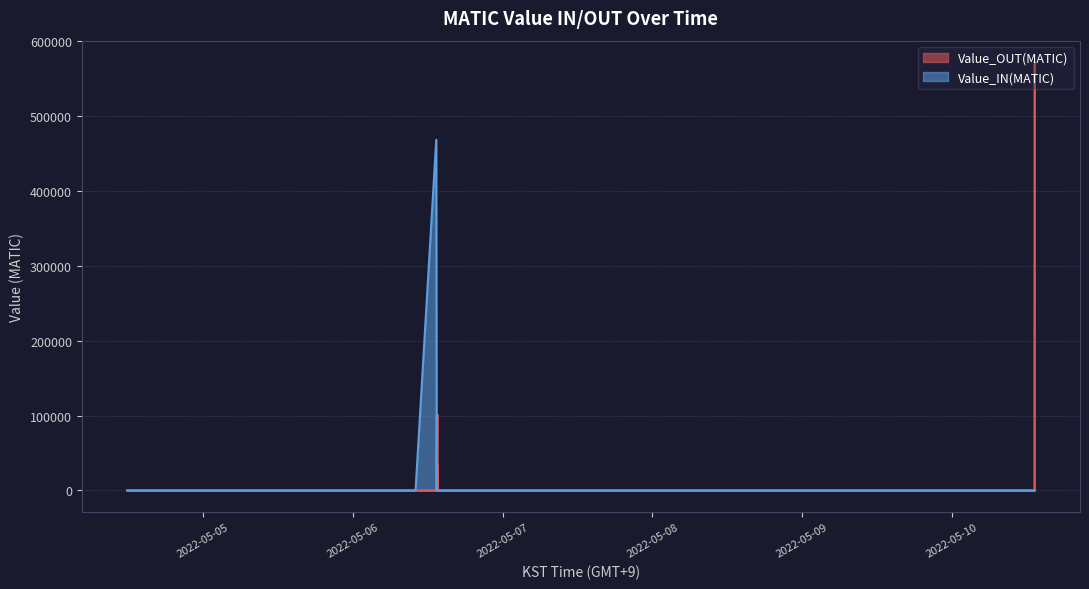

What is the label of the 12th point from the left?

2022-05-09 10:07:55